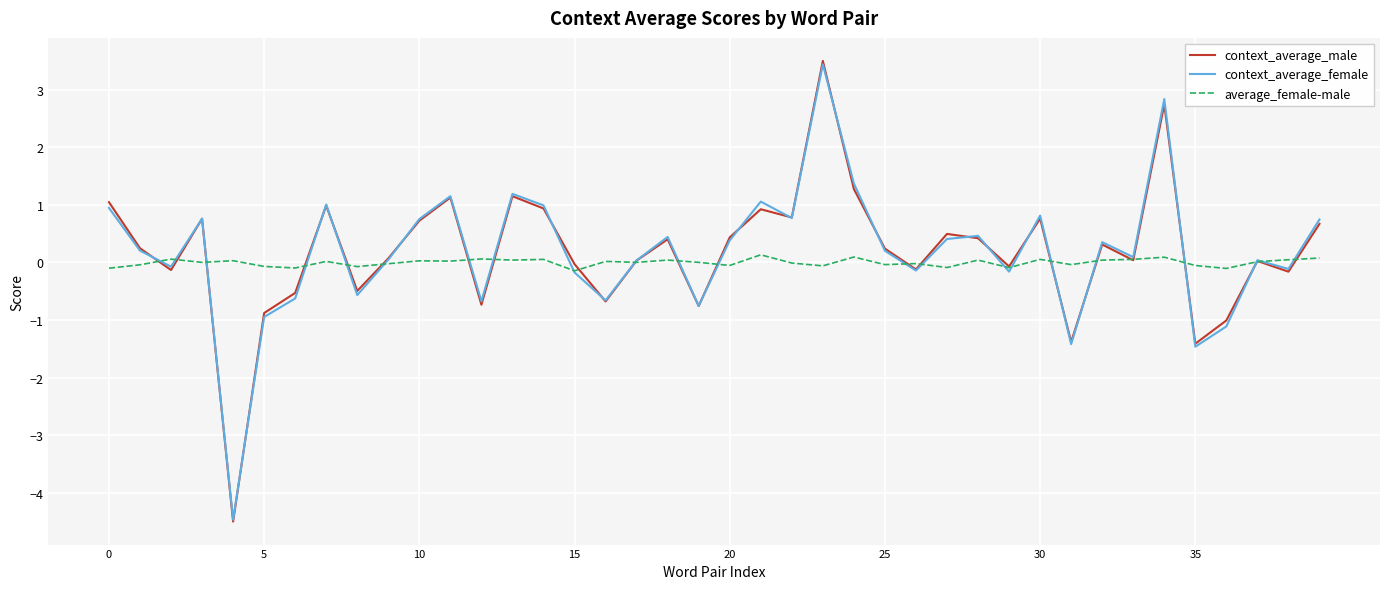

What is the minimum value for context_average_female?

-4.5